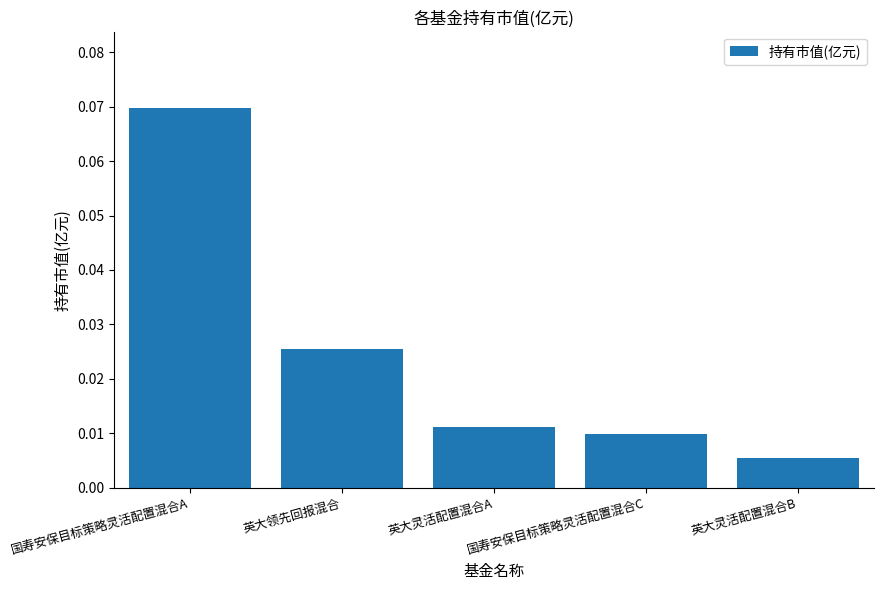

At which category does the chart reach its minimum across all series?

英大灵活配置混合B